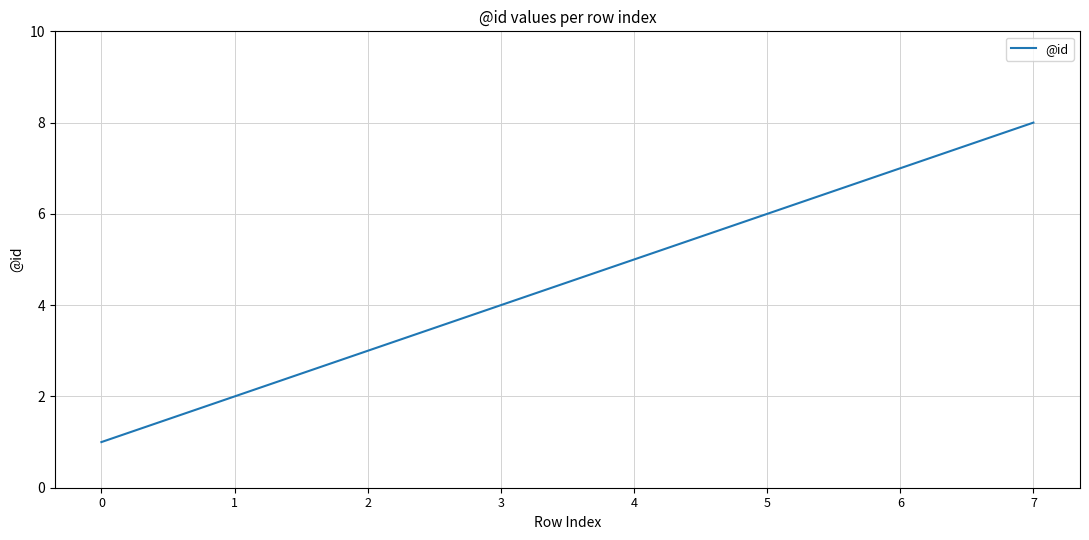

How many values are between 3 and 7?

5